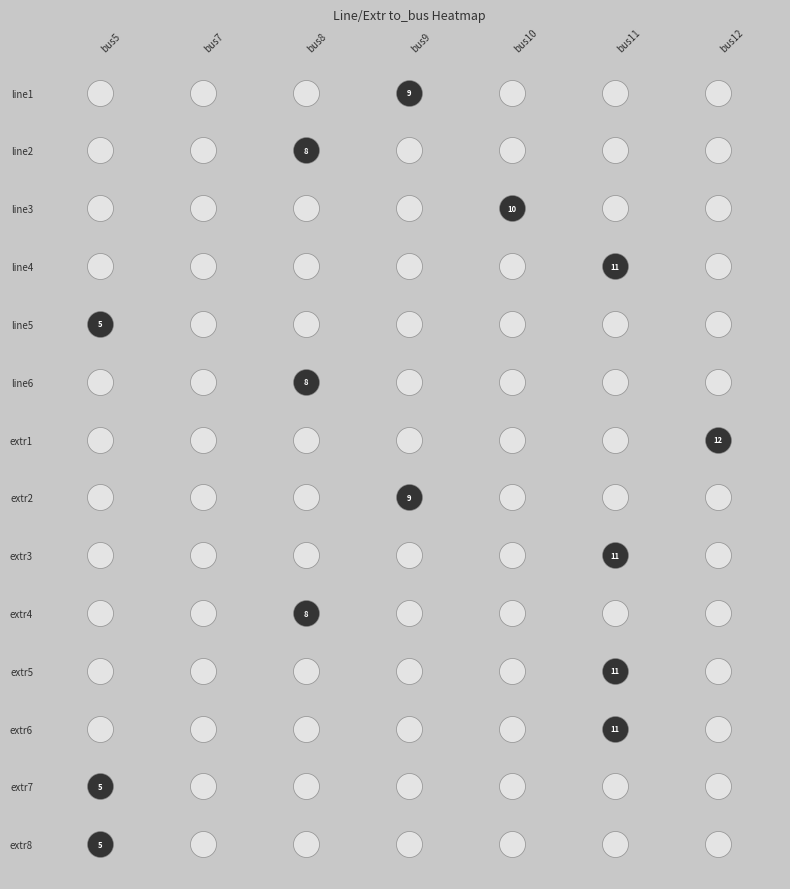

Rank the categories by line6 value from lowest to highest.

0, 1, 2, 3, 4, 6, 5